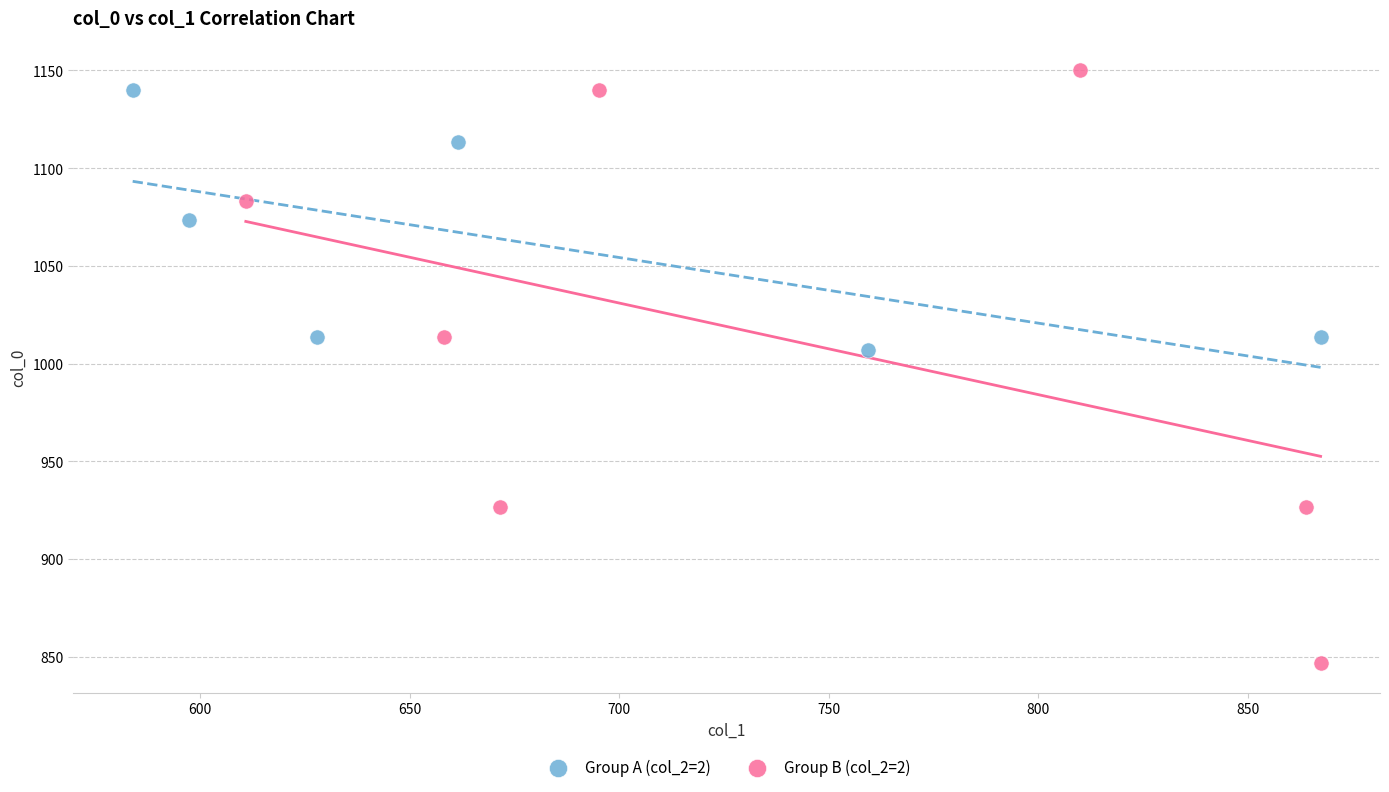

Which series has the widest spread of Y values?

Group B (col_2=2)